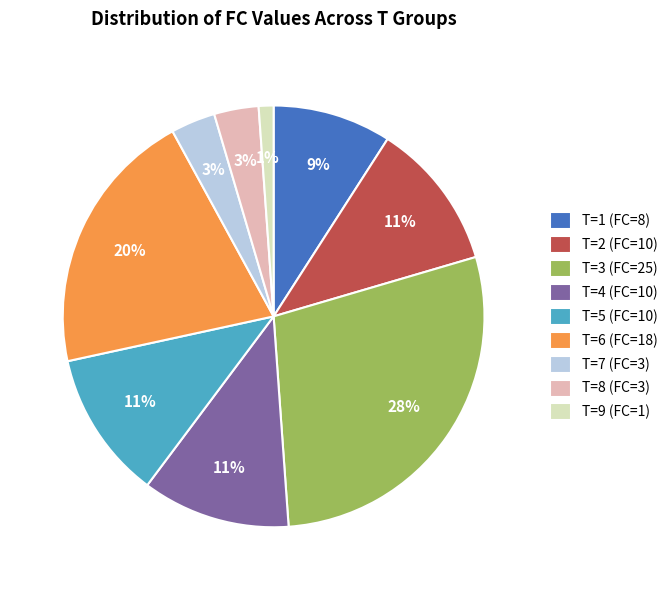

Do T=6 (FC=18) and T=2 (FC=10) together represent more than half of the pie?

No